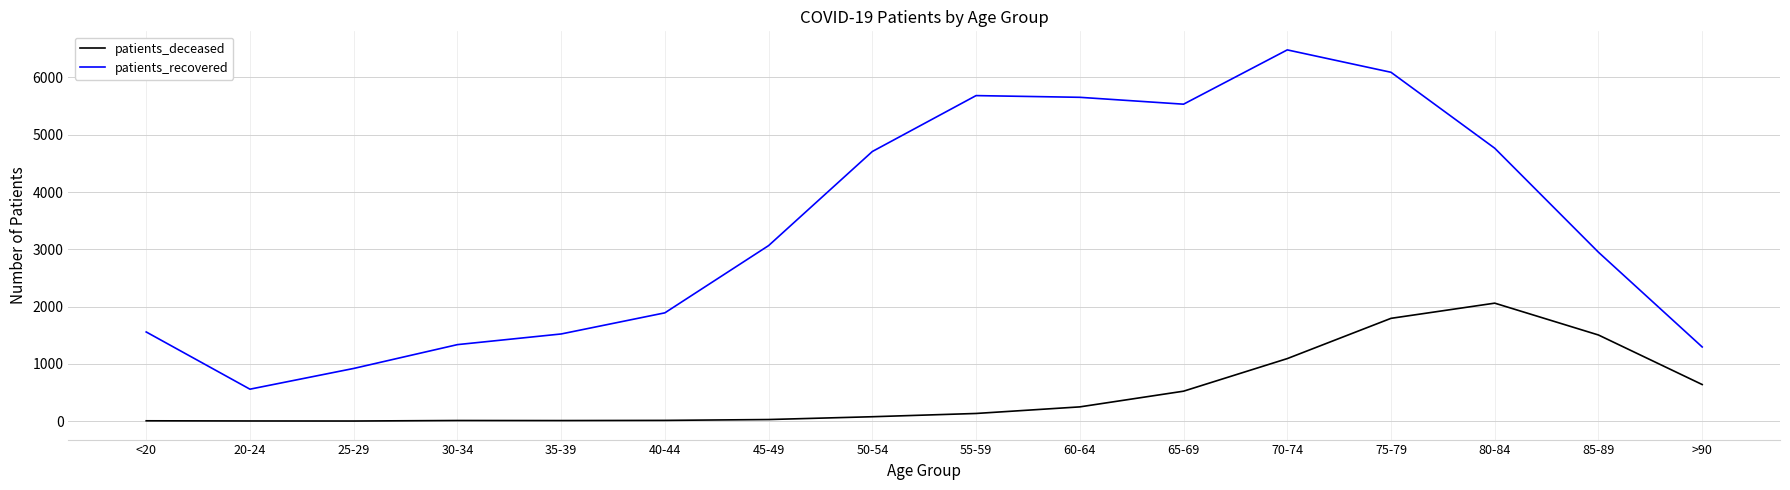

What position from the right is >90?

1